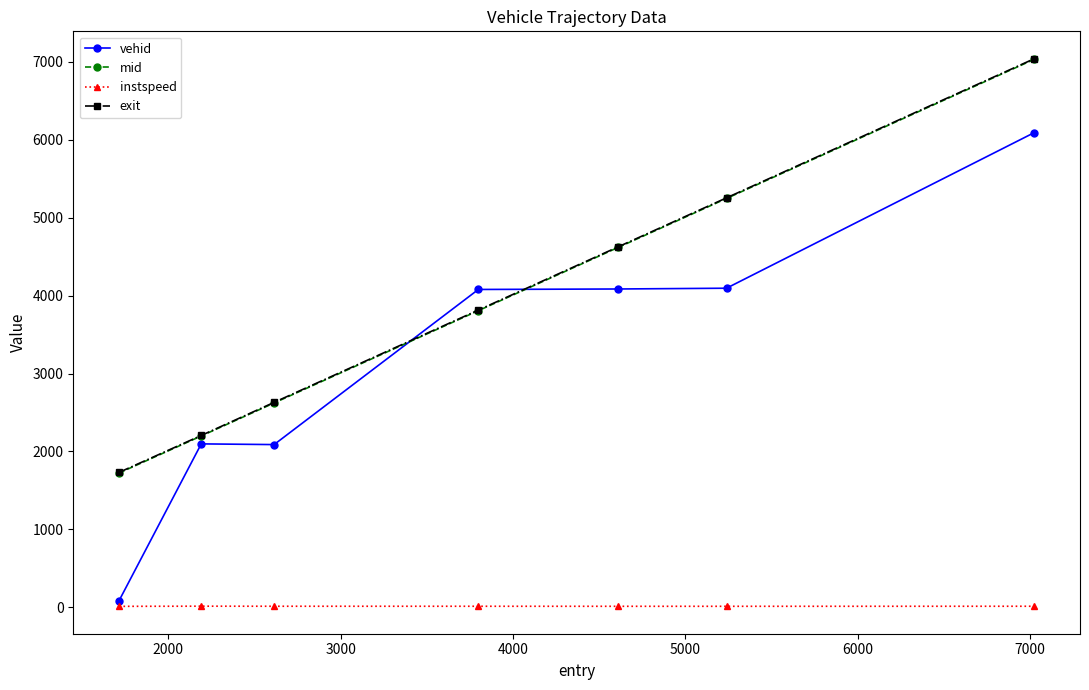

What is the value of the vehid point at the 5th from the left?

4085.0